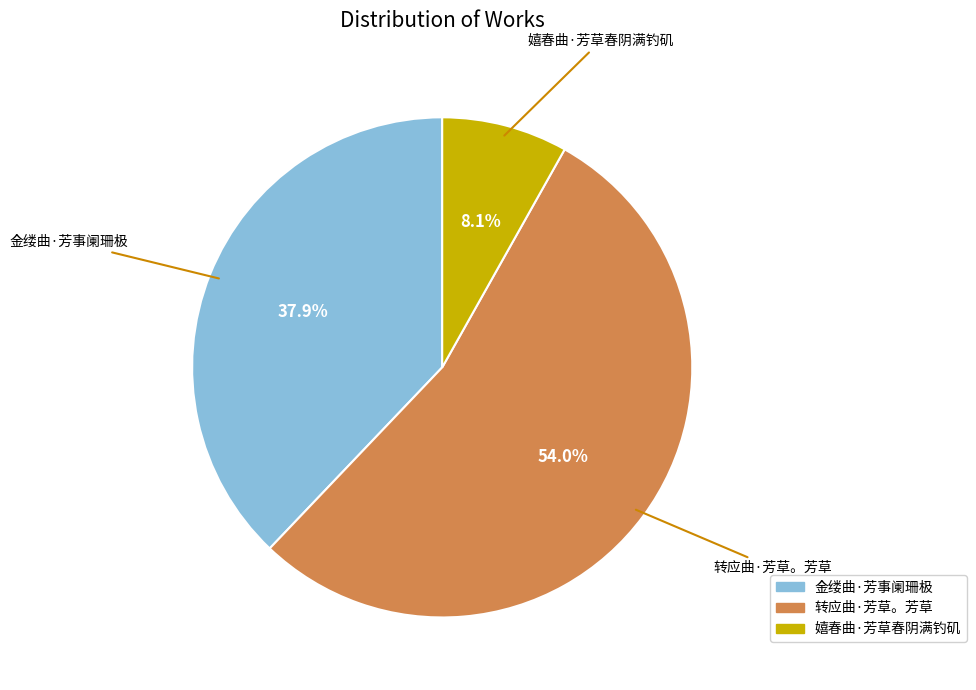

Count the number of slices in the pie.

3